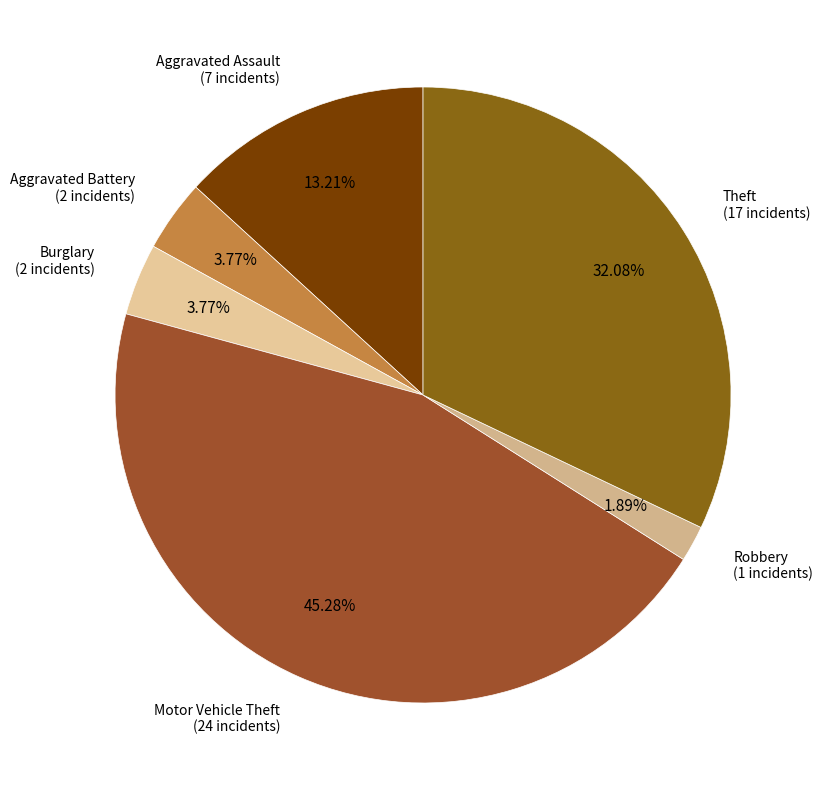

The Motor Vehicle Theft slice represents 59% of the pie. True or false?

False